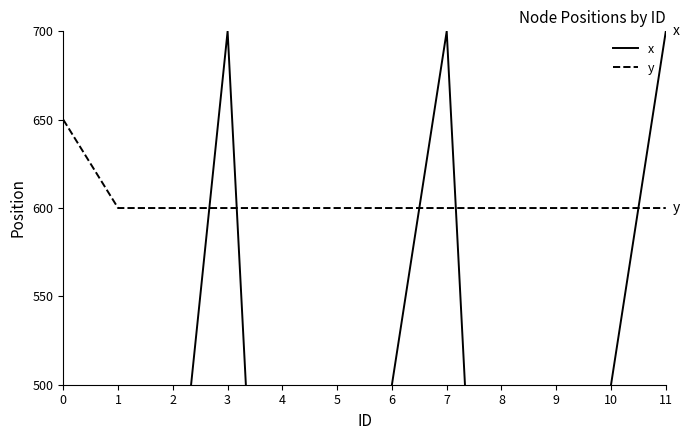

The value of y at 5 is 131. True or false?

False